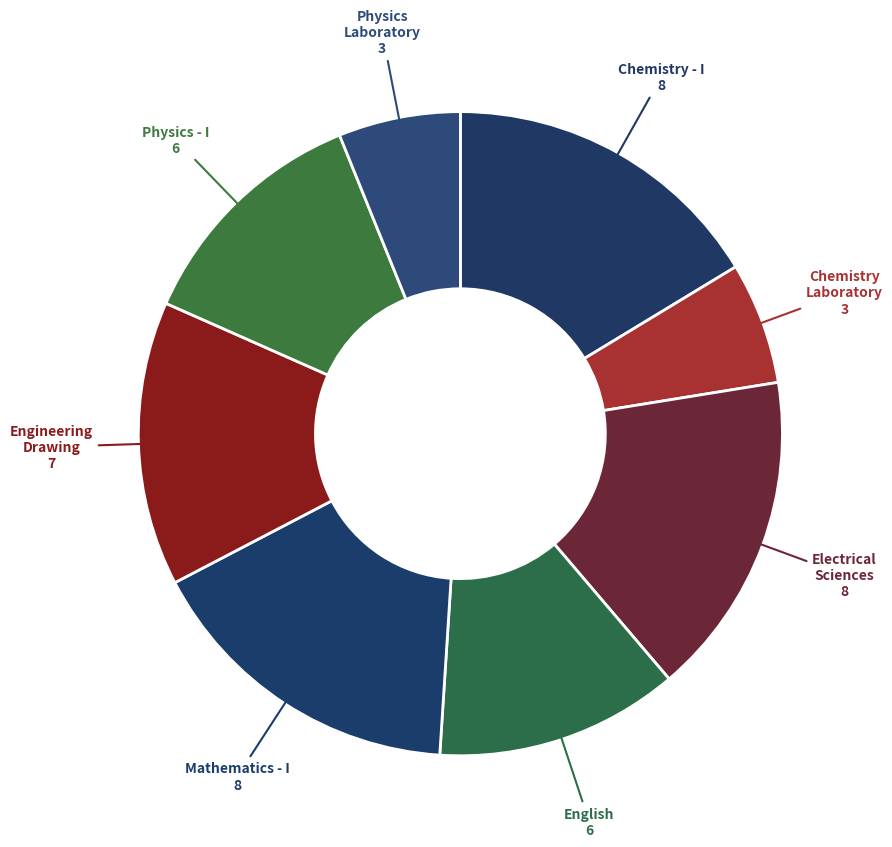

How many slices are in this pie chart?

8